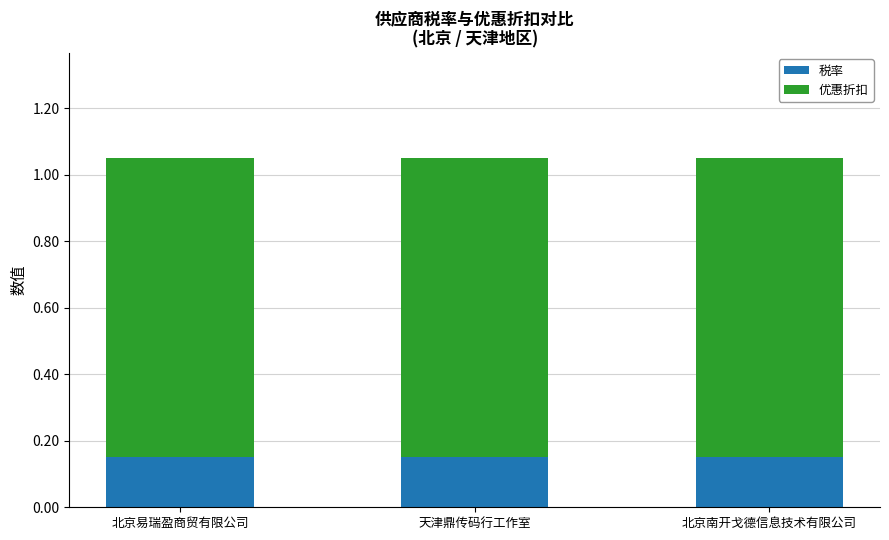

What is the total value across all series at 北京南开戈德信息技术有限公司?

1.0